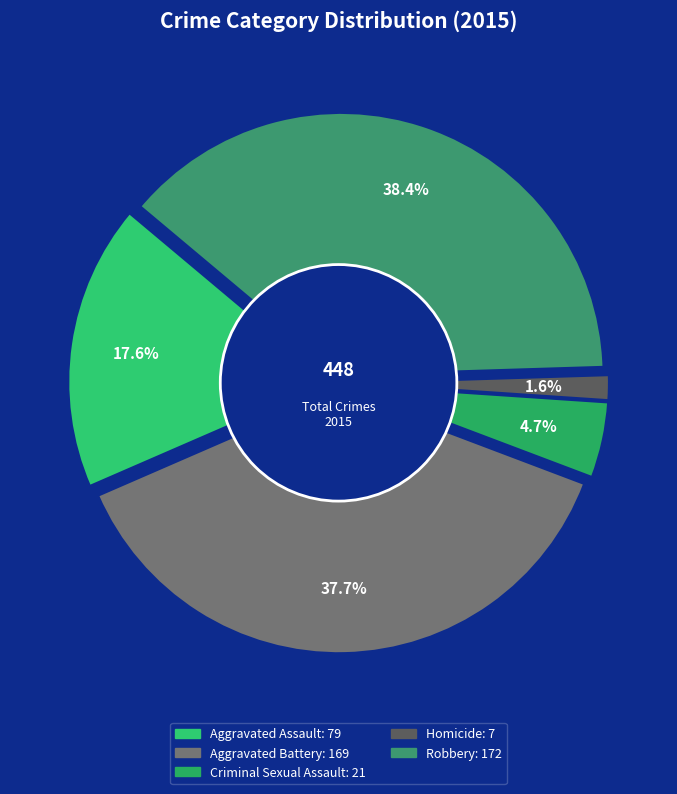

To the nearest percent, what portion does Homicide represent?

2%